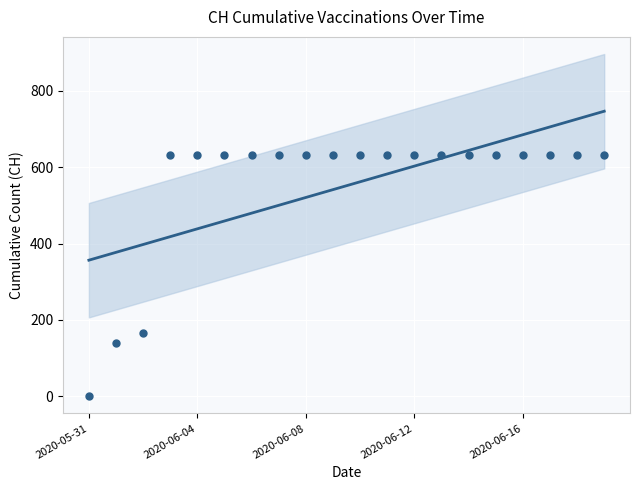

What is the change in value from 10 to 17?

+143.8